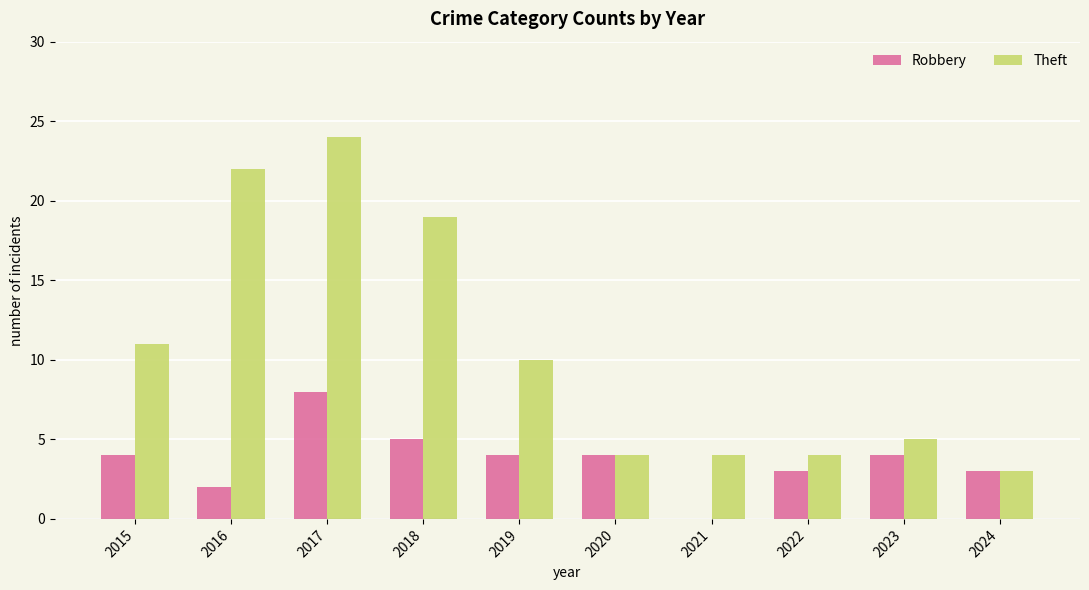

What are all the series names shown in the legend?

Robbery, Theft